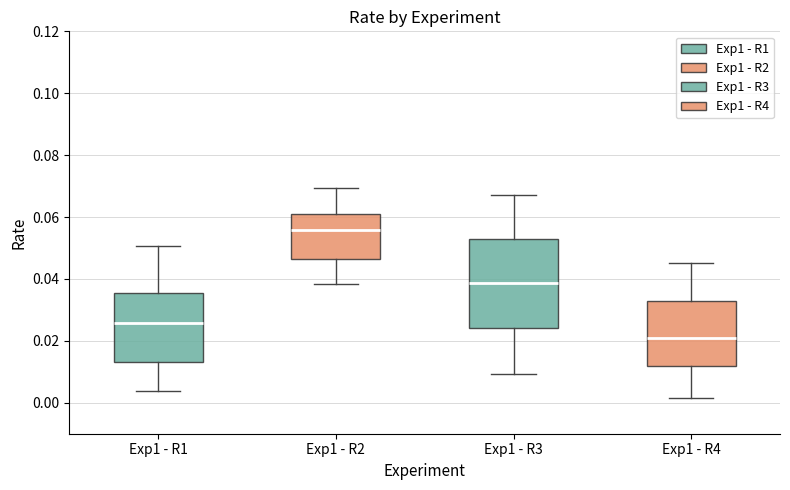

Where is the upper edge of the box for Exp1 - R1 on the y-axis? The values are not printed on the chart, so give them approximately, as read against the axis.

0.036